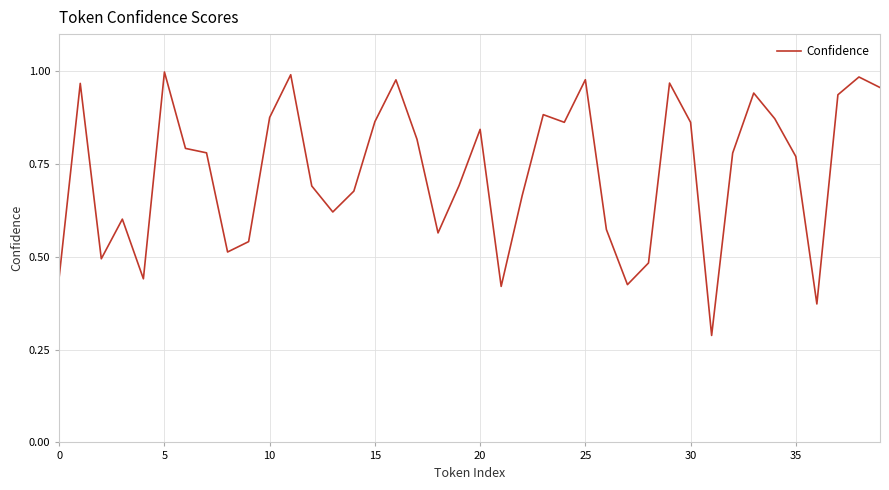

How many lines are shown in the chart?

1